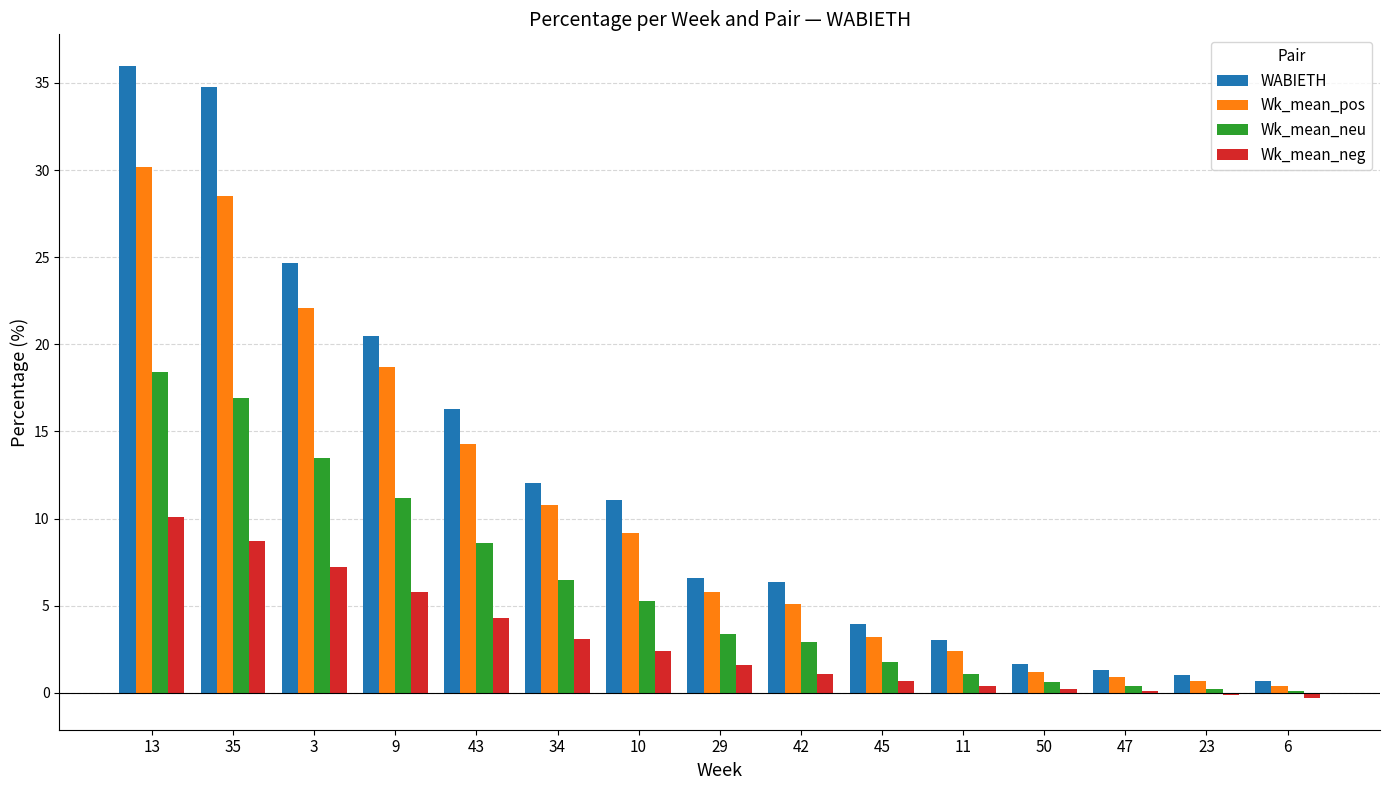

Between 42 and 47, which series saw the biggest shift?

WABIETH